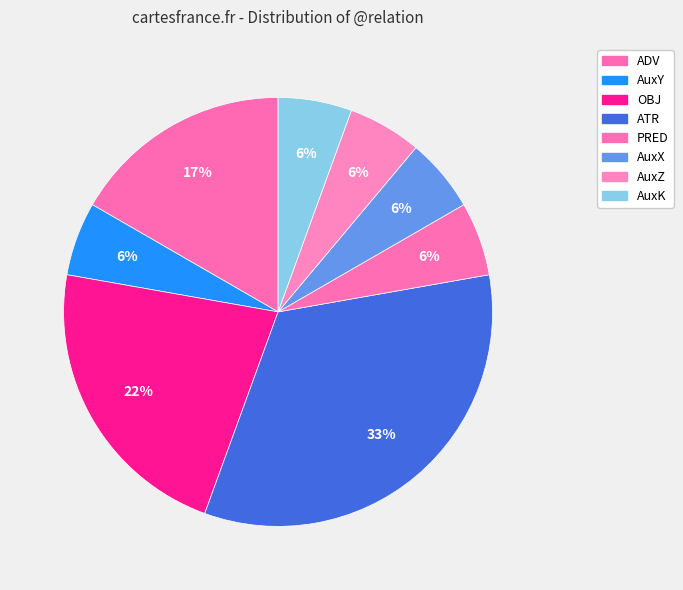

To the nearest percent, what portion does AuxX represent?

6%